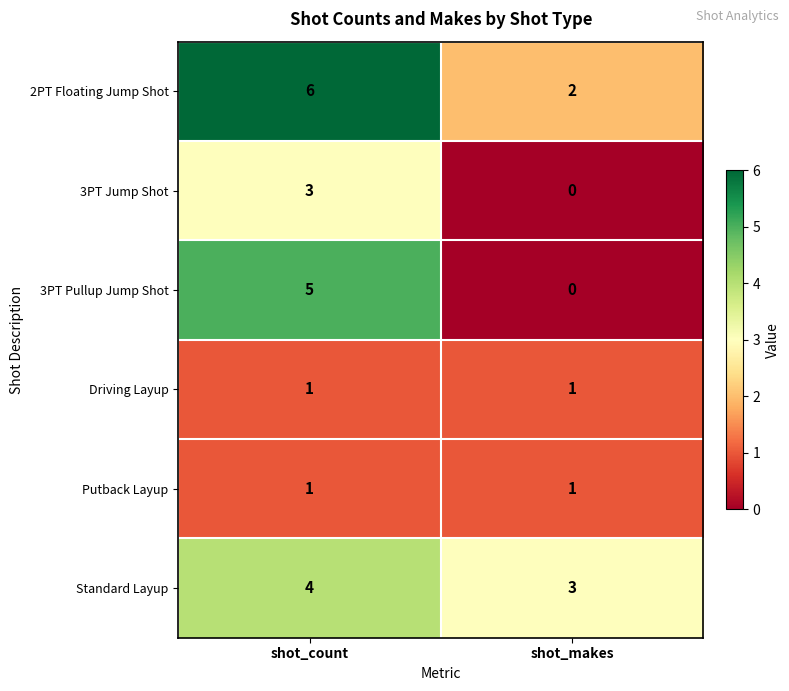

At which label is 3PT Jump Shot closest to 1?

shot_makes